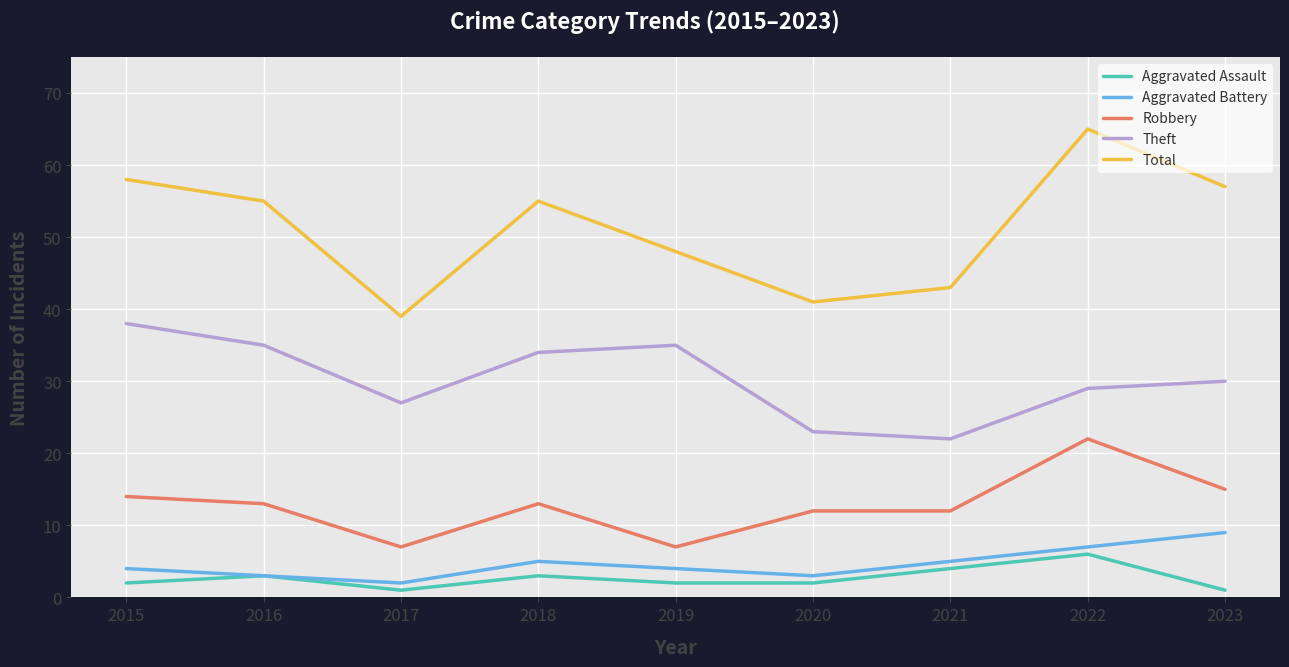

Reading left to right, extract all data points from this chart.

Aggravated Assault: 2	3	1	3	2	2	4	6	1
Aggravated Battery: 4	3	2	5	4	3	5	7	9
Robbery: 14	13	7	13	7	12	12	22	15
Theft: 38	35	27	34	35	23	22	29	30
Total: 58	55	39	55	48	41	43	65	57